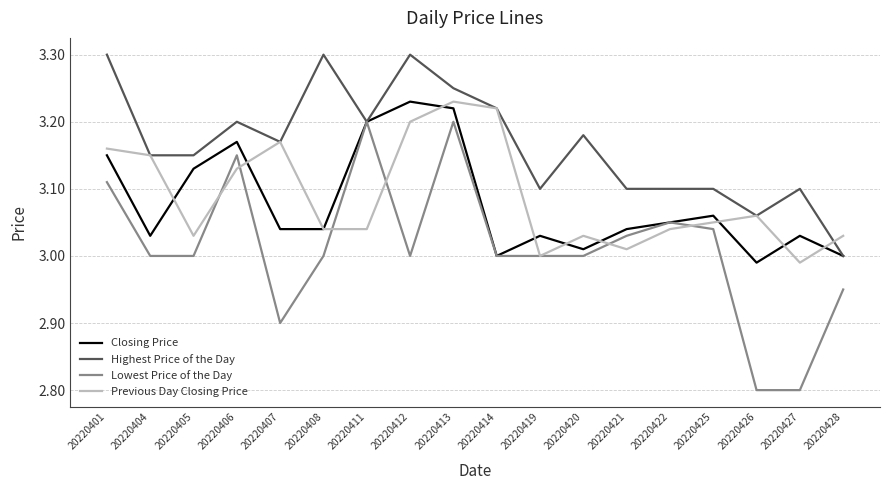

The Highest Price of the Day series shows 5.2 at 20220426. True or false?

False